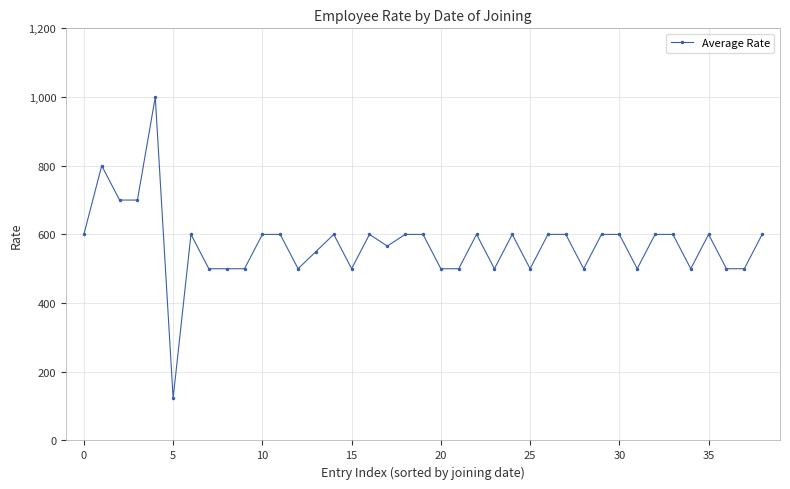

What is the difference between the maximum and minimum values?

877